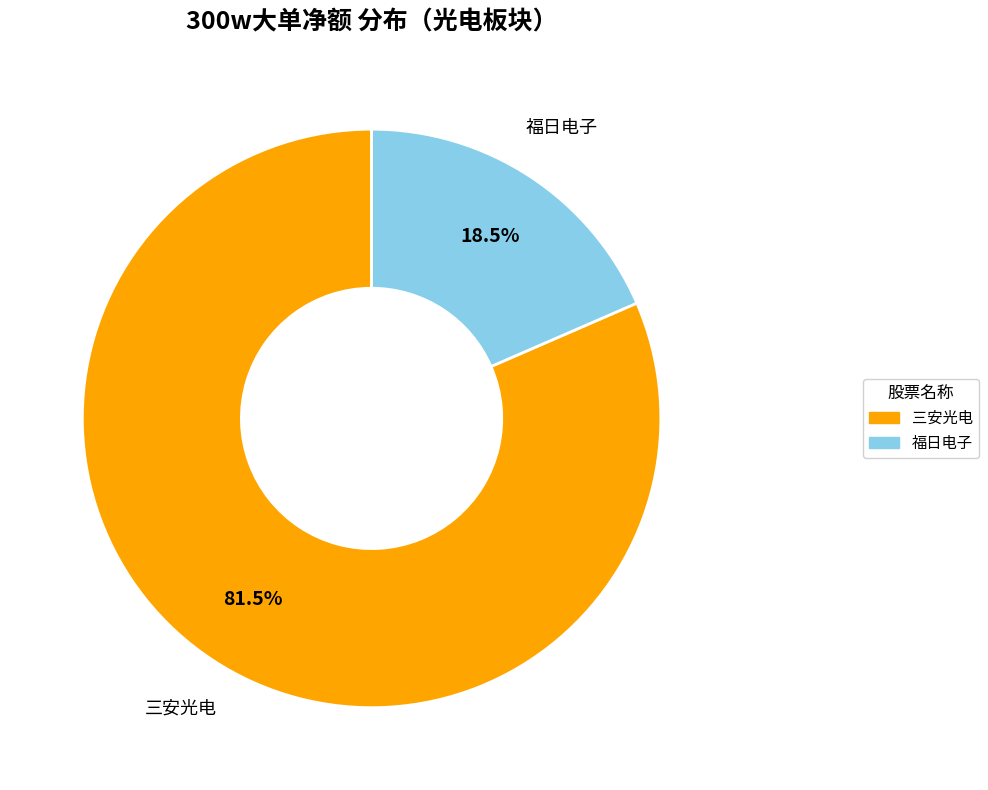

Which slice is the smallest?

福日电子